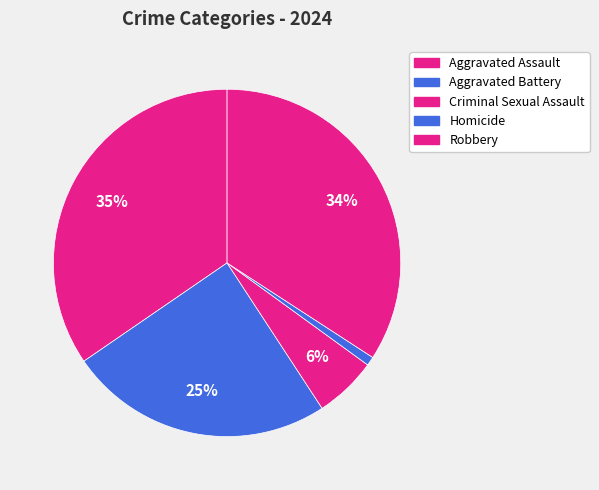

How many segments does this pie chart have?

5